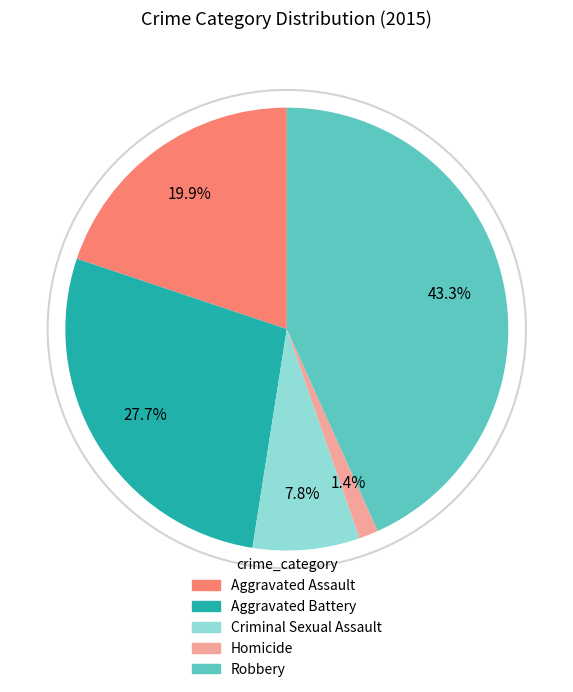

How much of the chart is everything except Aggravated Assault?

80.1%